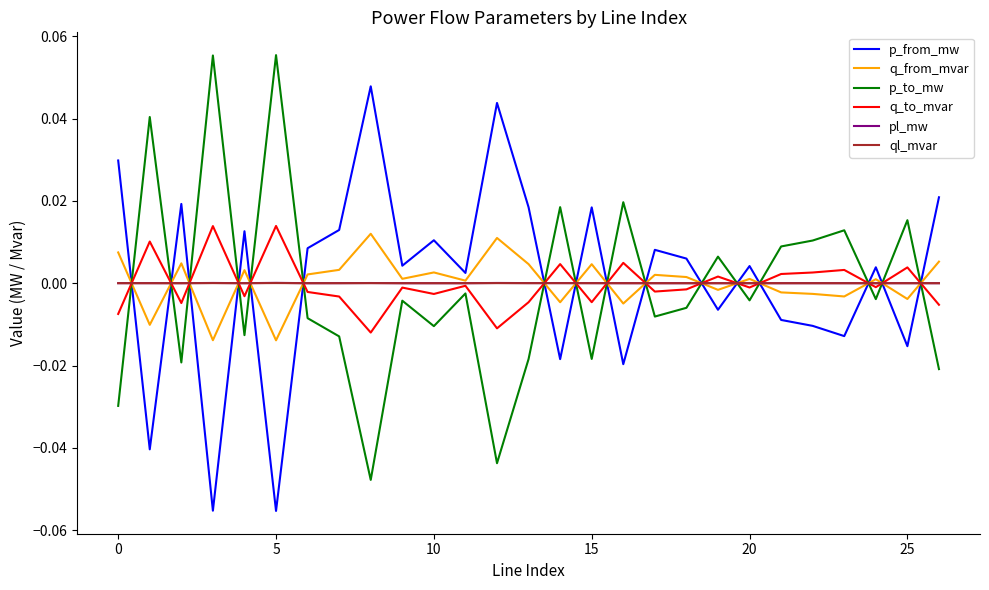

After their last crossing, which series has the higher values: q_from_mvar or p_from_mw?

p_from_mw